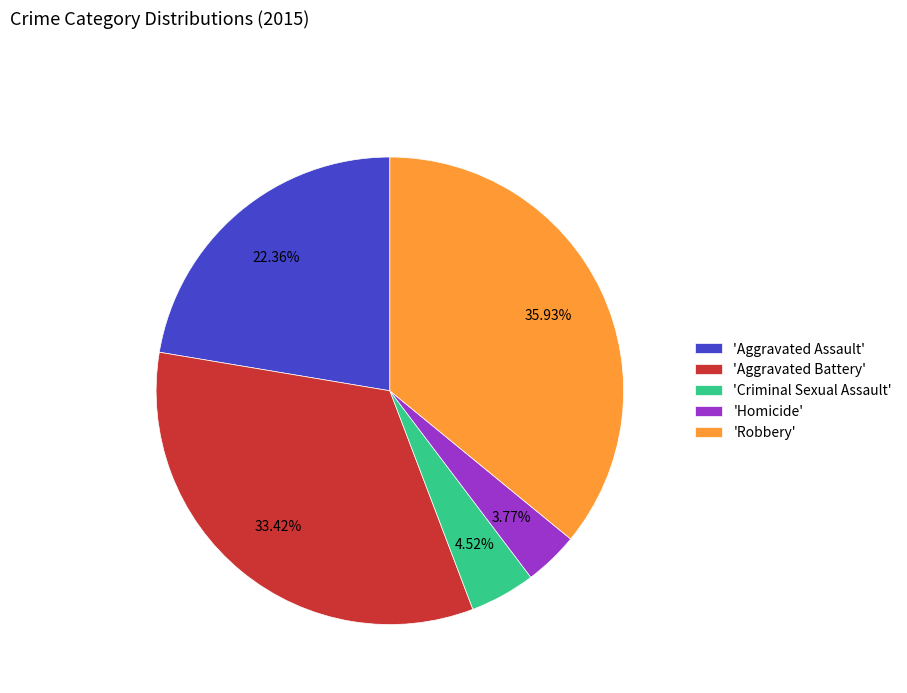

Rank the categories by value from highest to lowest.

'Robbery', 'Aggravated Battery', 'Aggravated Assault', 'Criminal Sexual Assault', 'Homicide'